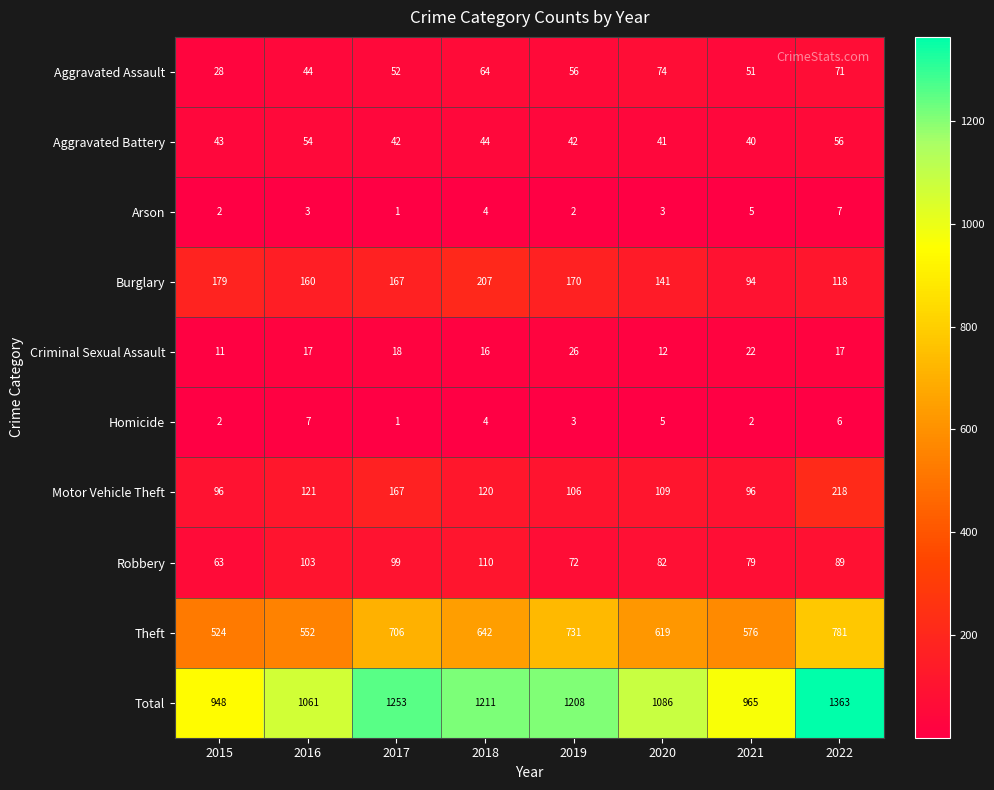

At which category is the sum across all series the highest?

2022